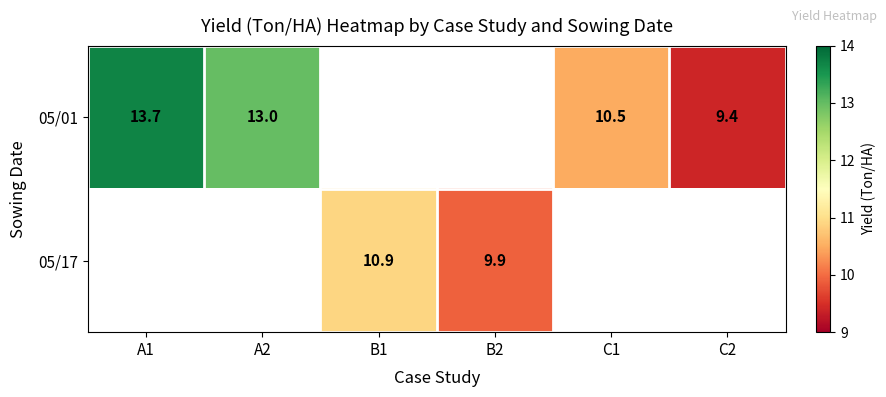

The value of 05/01 at A2 is 21.8. True or false?

False